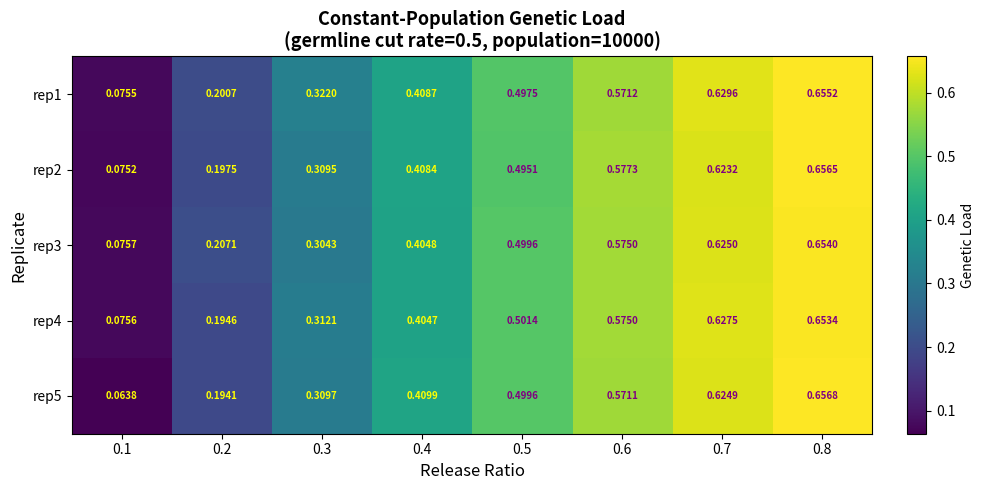

Is the value of rep2 at 0.4 greater than the value of rep5 at 0.7?

No